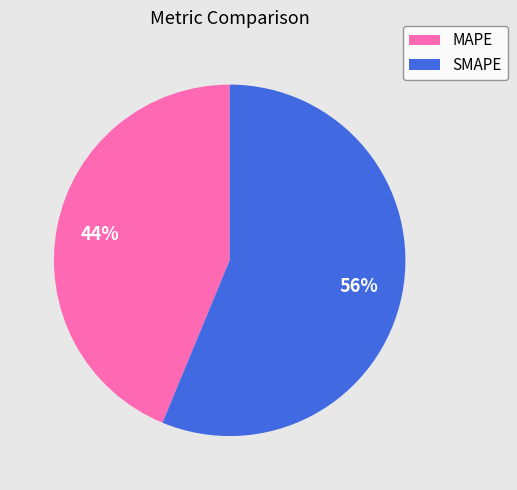

To the nearest percent, what is the combined percentage of MAPE and SMAPE?

100%